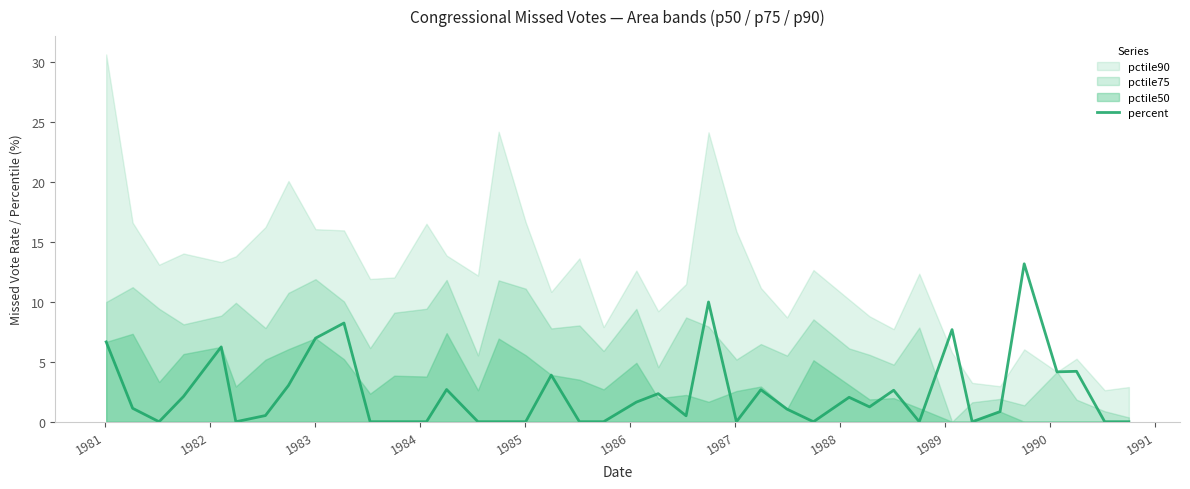

Reading left to right, transcribe all the data shown in this chart.

6.7	1.1	0.0	2.1	6.2	0.0	0.5	3.0	7.0	8.2	0.0	0.0	0.0	2.7	0.0	0.0	0.0	3.9	0.0	0.0	1.6	2.3	0.5	10.0	0.0	2.7	1.1	0.0	2.0	1.2	2.6	0.0	7.7	0.0	0.8	13.2	4.2	4.2	0.0	0.0